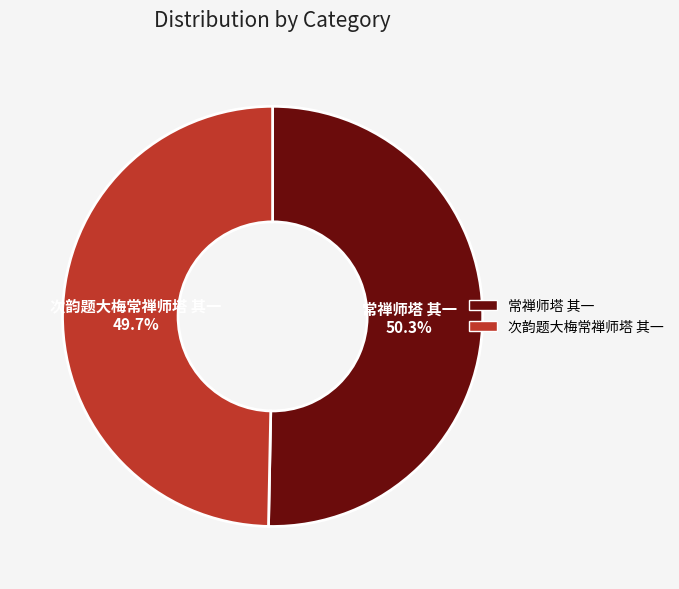

Which has a higher value, 常禅师塔 其一 or 次韵题大梅常禅师塔 其一?

常禅师塔 其一